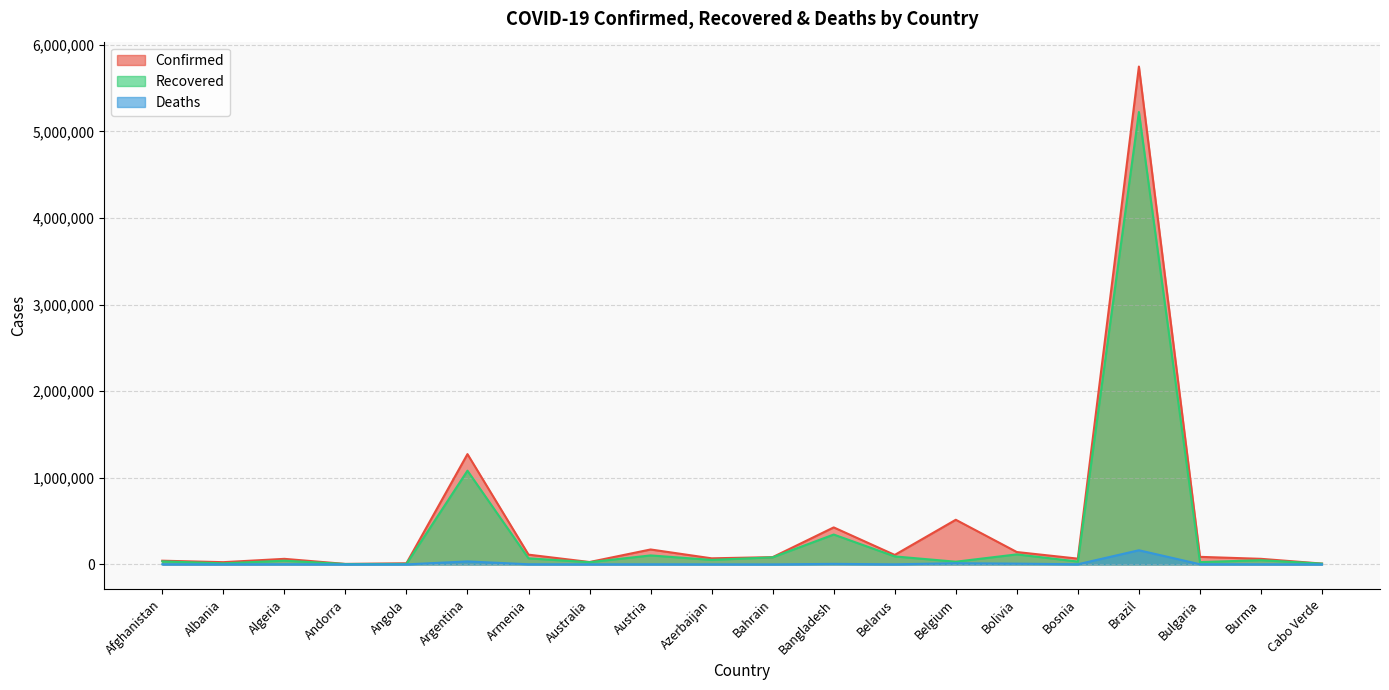

What are all the series names shown in the legend?

Confirmed, Recovered, Deaths